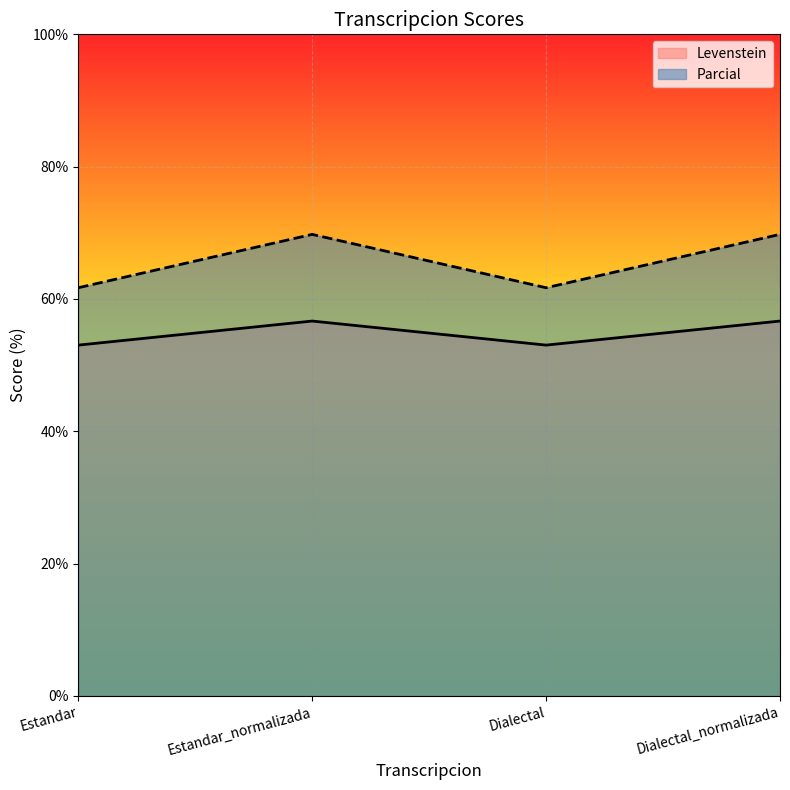

Reading left to right, transcribe all the data shown in this chart.

Levenstein: 53.0	56.7	53.0	56.7
Parcial: 61.7	69.8	61.7	69.8